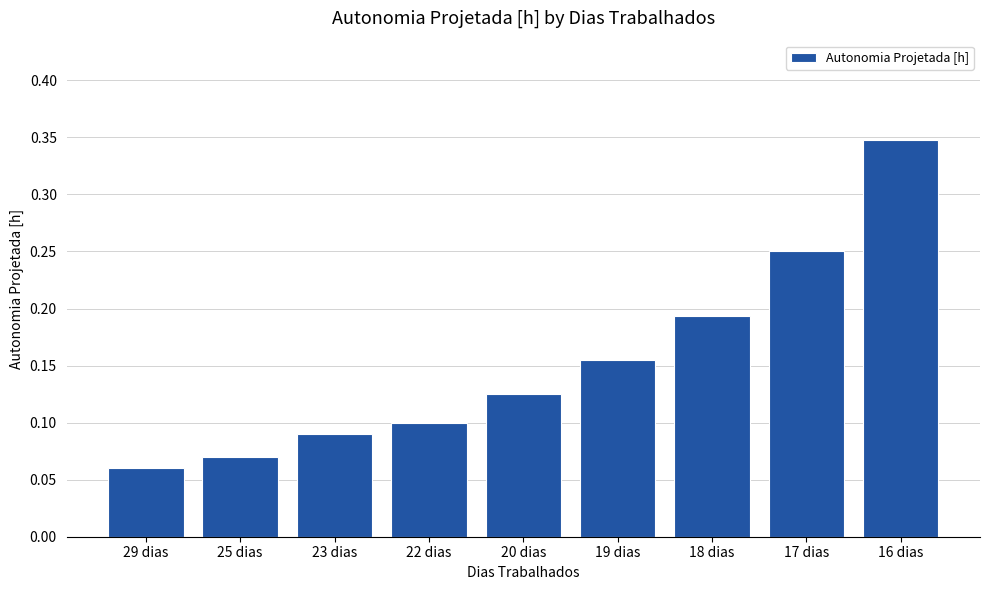

List the labels in order of value, largest first.

16 dias, 17 dias, 18 dias, 19 dias, 20 dias, 22 dias, 23 dias, 25 dias, 29 dias